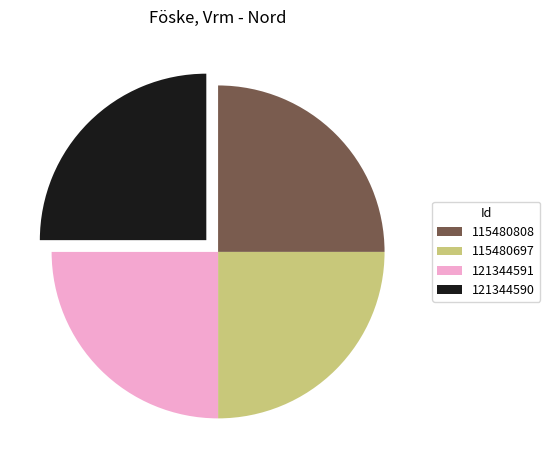

What is the ratio of the value at 115480697 to the value at 115480808?

1.0